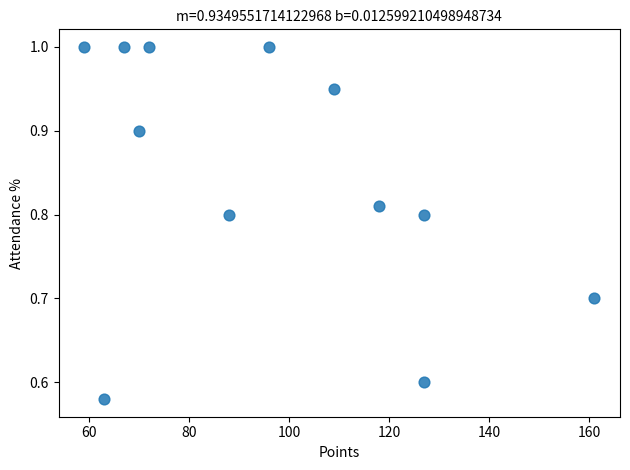

What is the average X value?

96.4